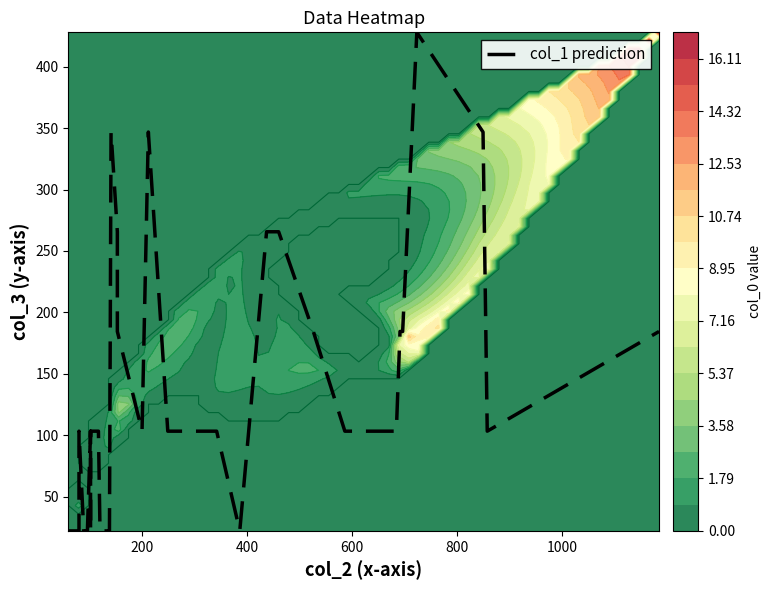

Reading left to right, list all the values displayed in this chart.

22.0	22.0	22.0	22.0	22.0	22.0	103.2	22.0	22.0	22.0	22.0	103.2	22.0	103.2	103.2	22.0	22.0	22.0	22.0	346.8	265.6	184.4	103.2	346.8	103.2	103.2	103.2	22.0	265.6	265.6	184.4	103.2	103.2	103.2	184.4	184.4	428.0	346.8	103.2	184.4